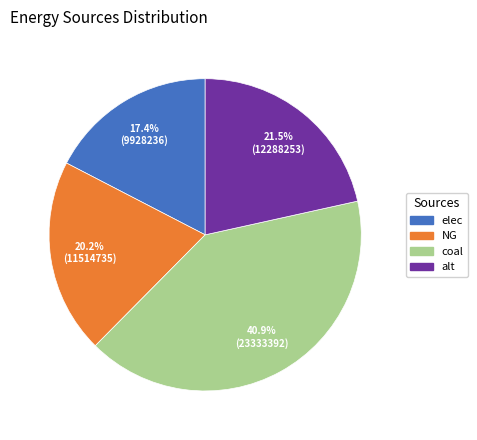

Does any single category account for the majority?

No